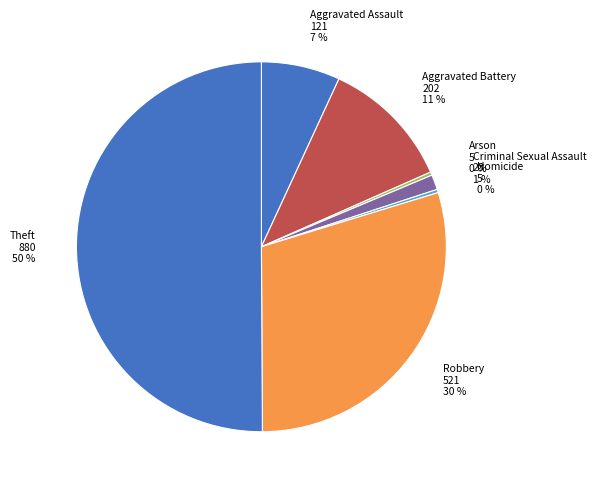

Which slice represents more than half of the pie?

Theft